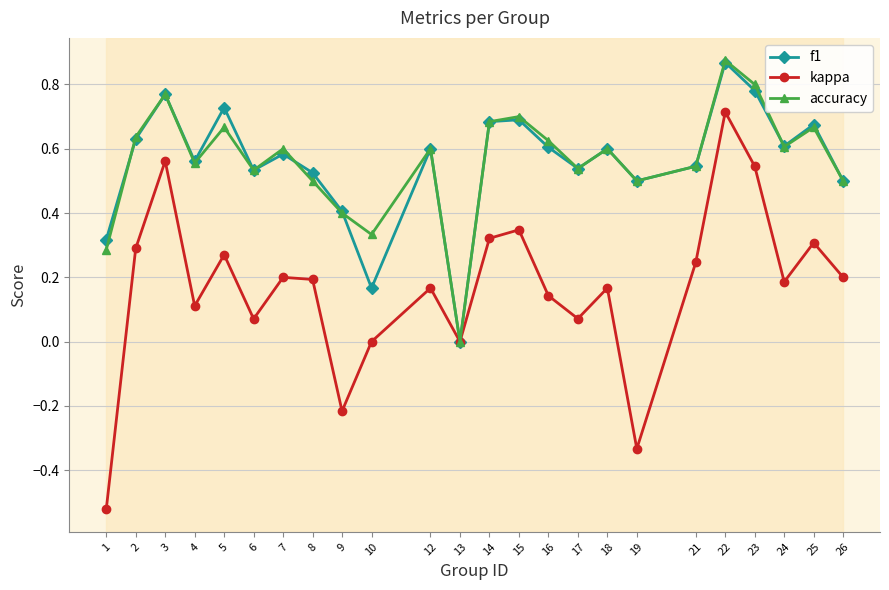

At which label does accuracy reach its minimum?

13